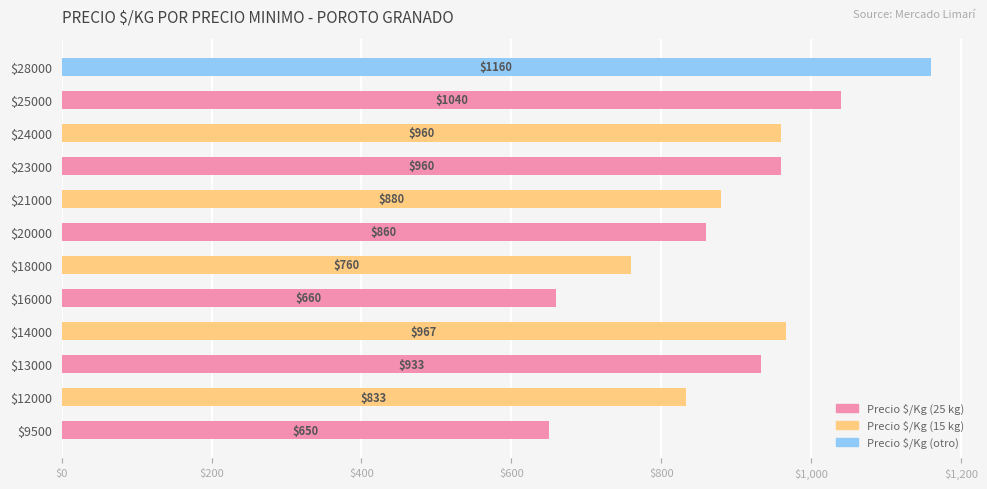

What is the difference between the maximum and minimum values?

510